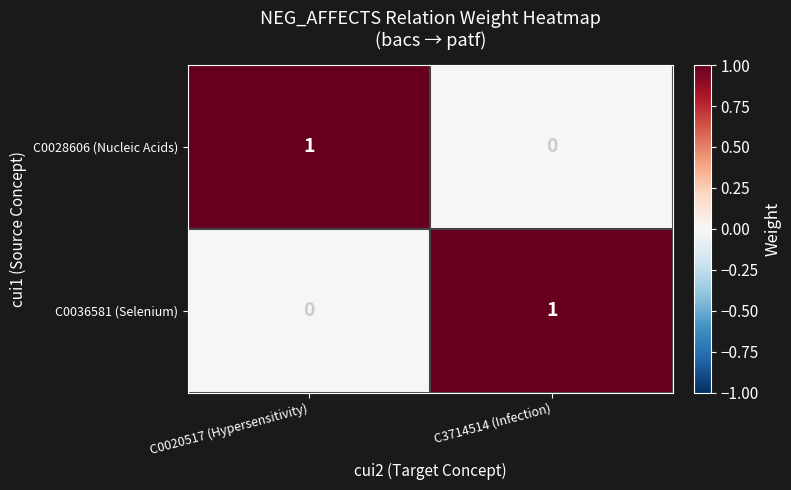

What is the total value across all series at C0020517 (Hypersensitivity)?

1